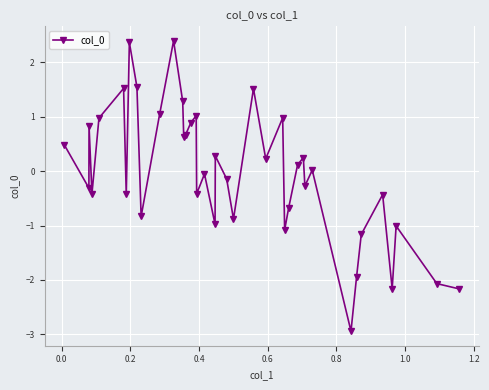

What is the minimum value shown in the chart?

-2.9